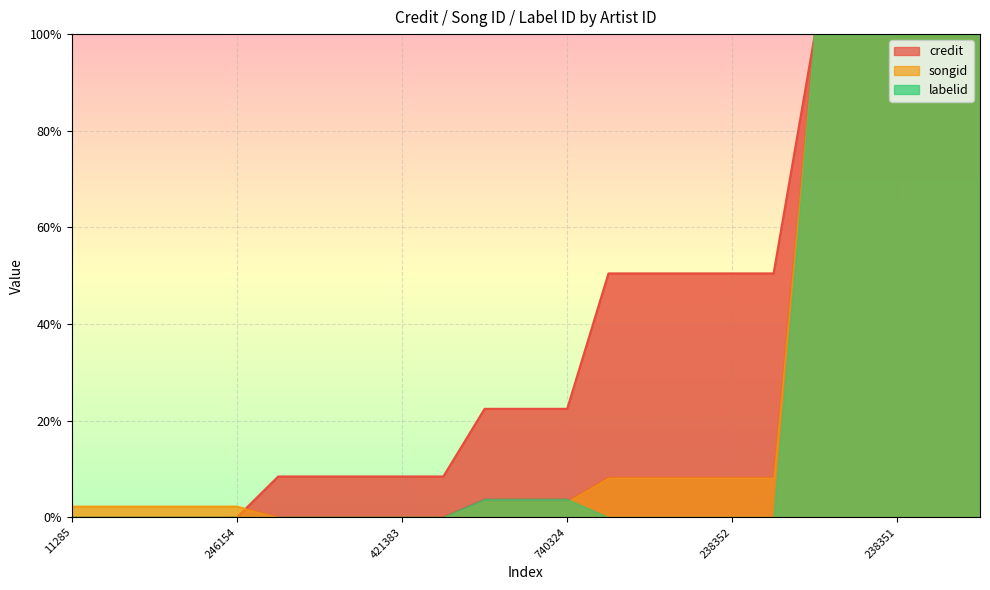

Is it true that labelid equals 0.0 at 238352?

True